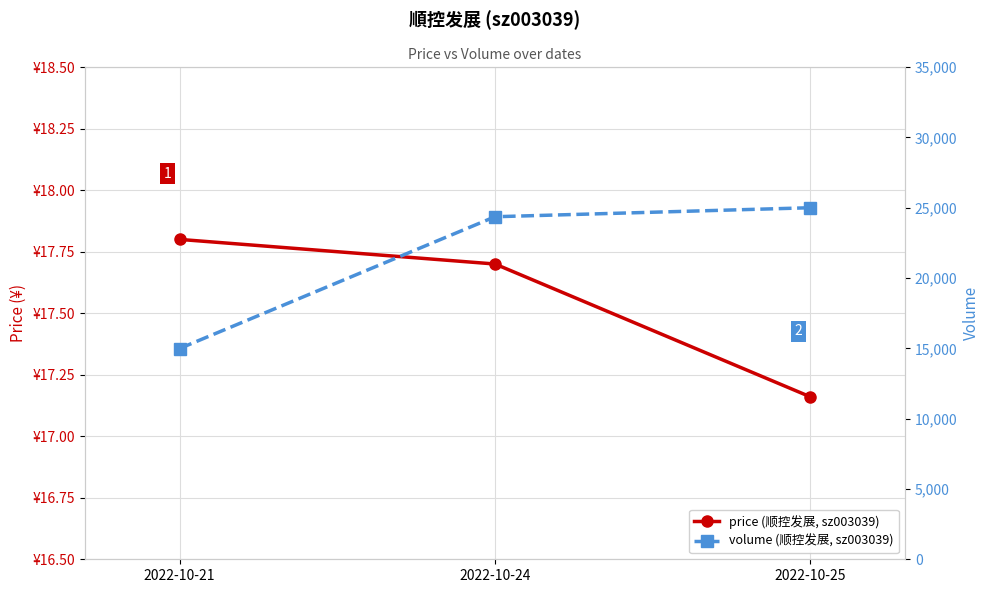

What is the maximum value for volume (顺控发展, sz003039)?

25003.0